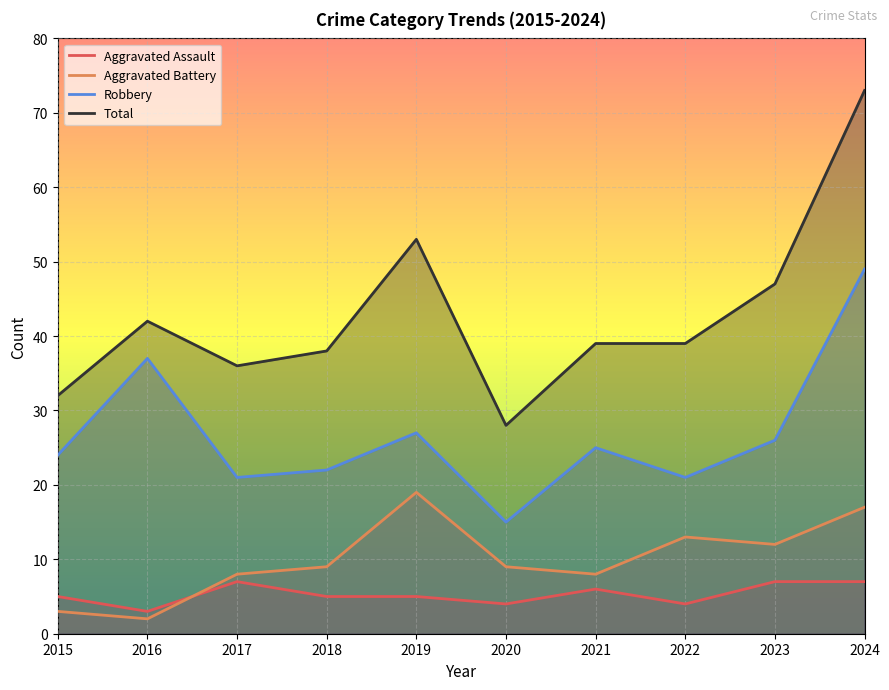

Rank the categories by Aggravated Assault value from lowest to highest.

2016, 2020, 2022, 2015, 2018, 2019, 2021, 2017, 2023, 2024